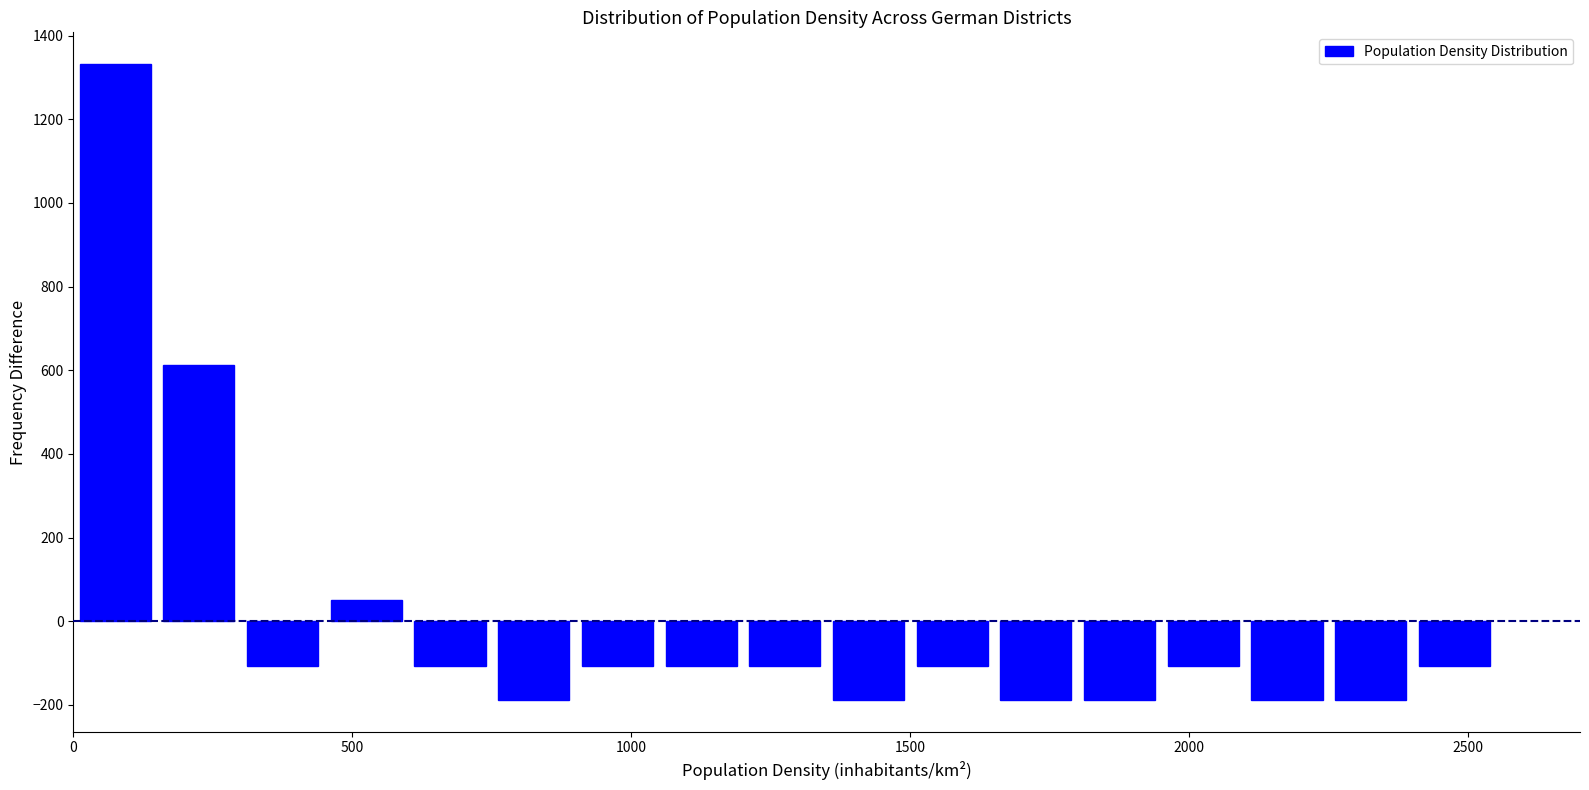

Read against the x-axis, roughly where is the centre of the tallest bar?

100